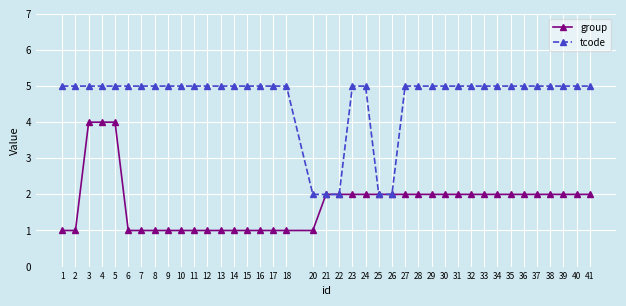

Is the value of group at 4 greater than the value of tcode at 7?

No